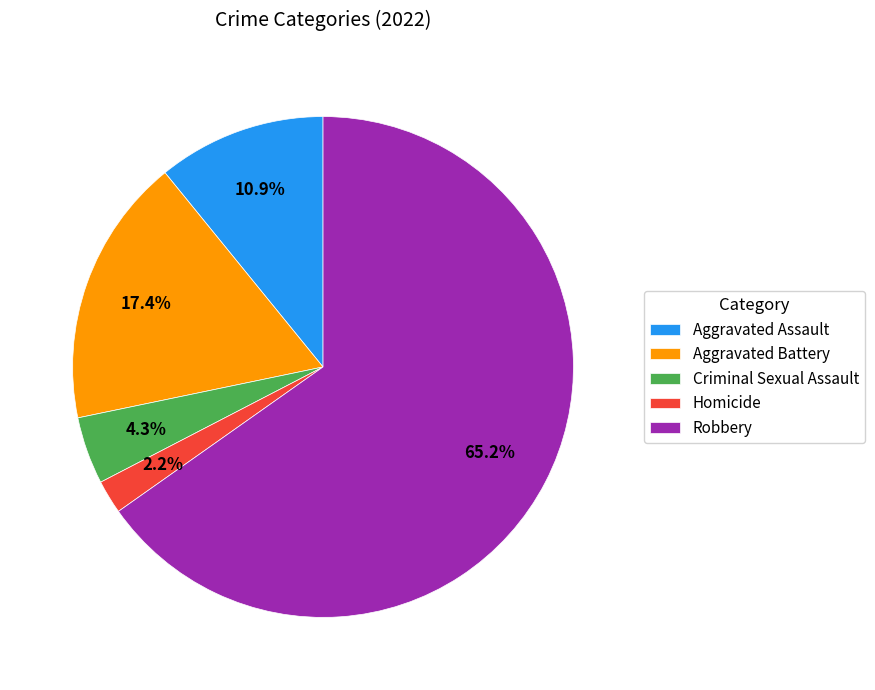

Which category has the biggest portion of the pie?

Robbery